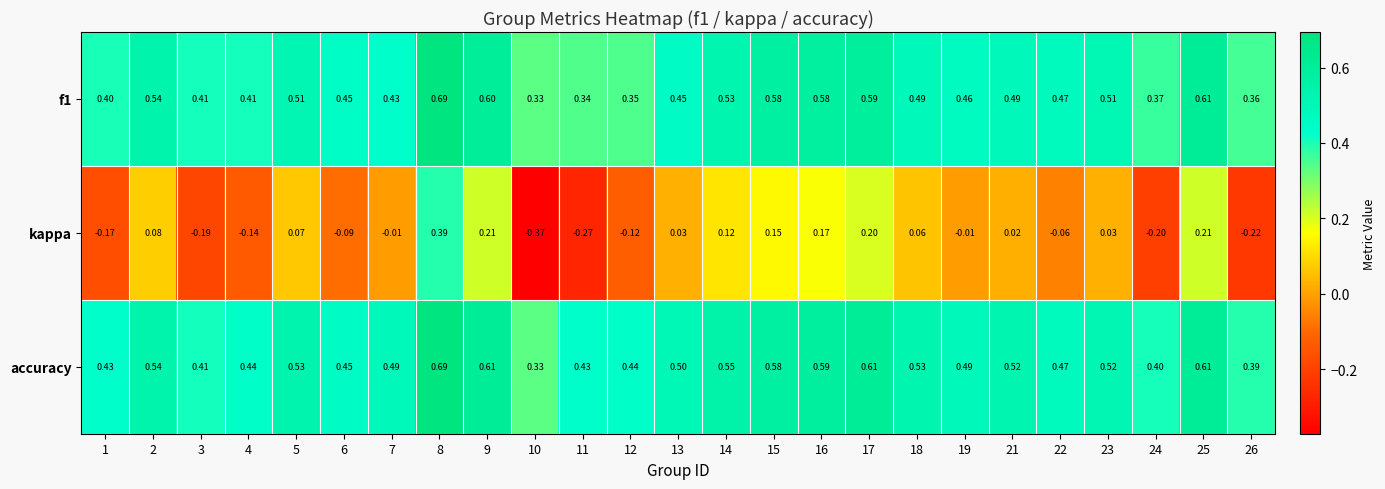

Which series has the largest total across all categories?

accuracy